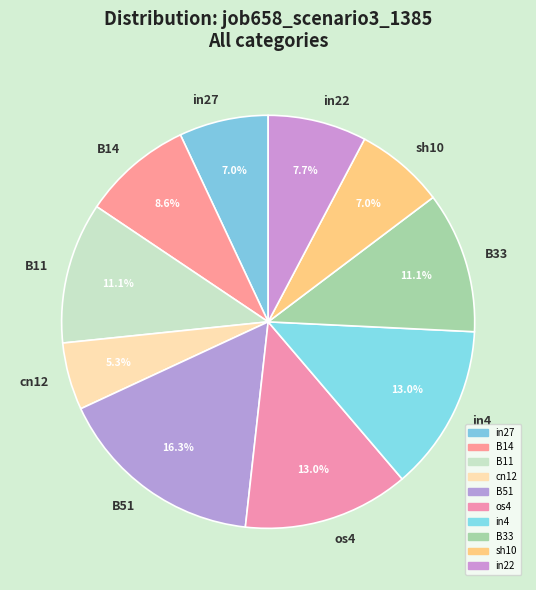

Is it true that B33 is 11% of the pie?

True